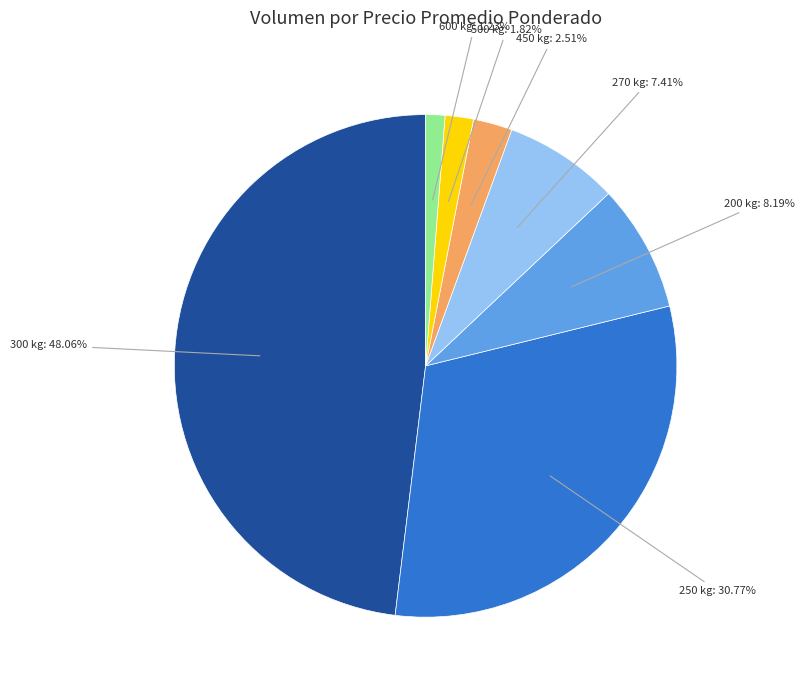

How many slices are in this pie chart?

7